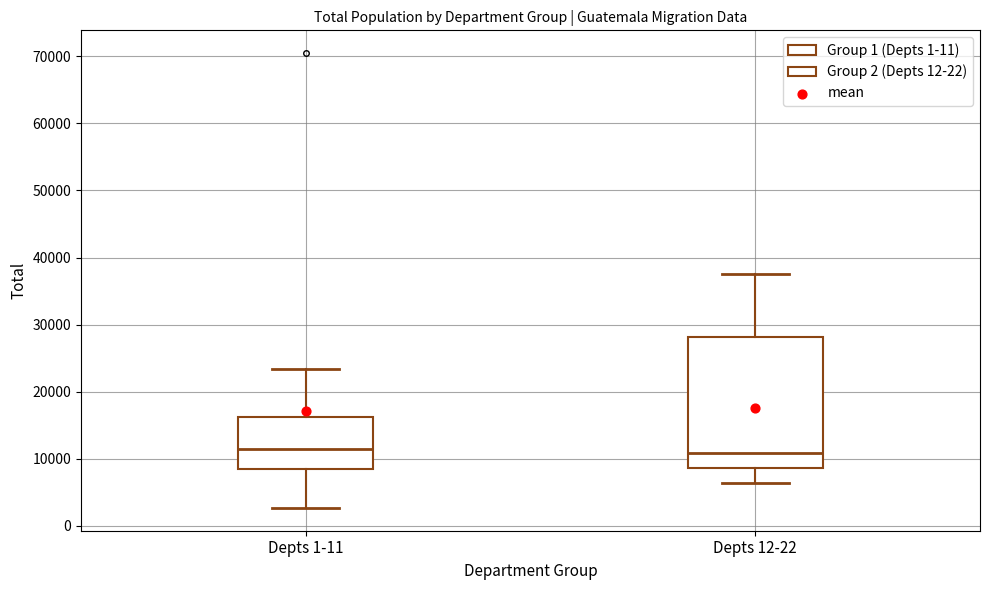

Reading left to right, transcribe this box plot: for each box, give where its median line is, the range the box spans, and where its two whiskers end, as read against the y-axis. The values are not printed on the chart, so give them approximately, as read against the axis.

Depts 1-11: median 11000, box 8000 to 16000, whiskers 3000 to 23000
Depts 12-22: median 11000, box 9000 to 28000, whiskers 6000 to 37000